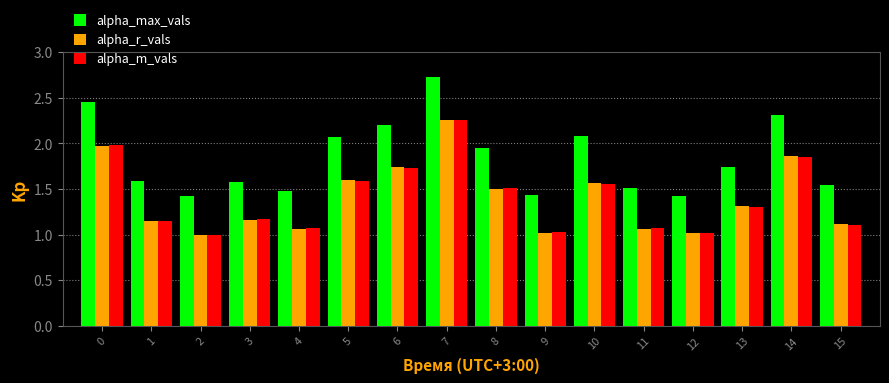

What is the difference between the alpha_r_vals values at 2 and 14?

0.9